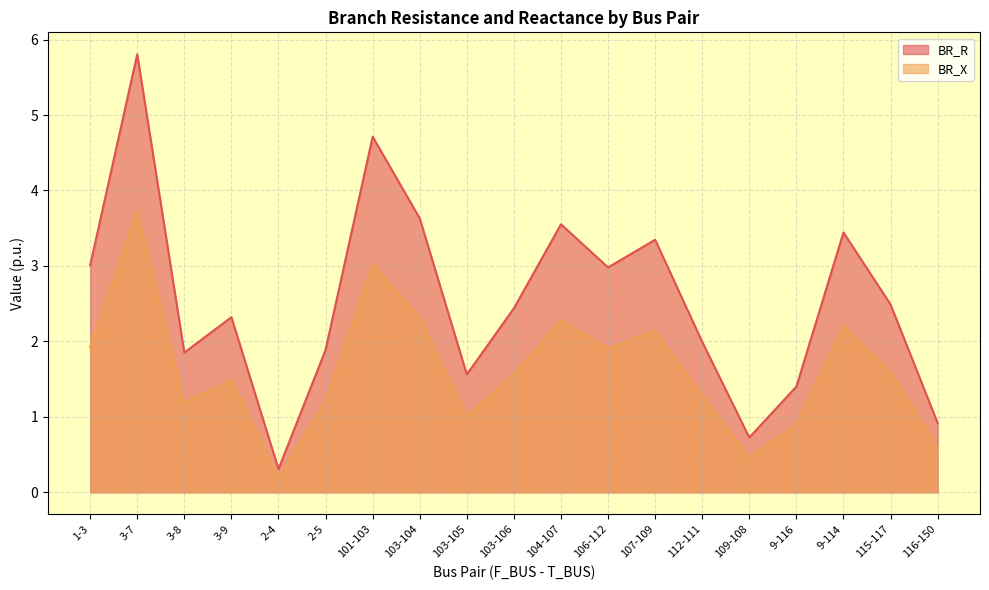

What is the approximate value of BR_X at 2-4?

0.2